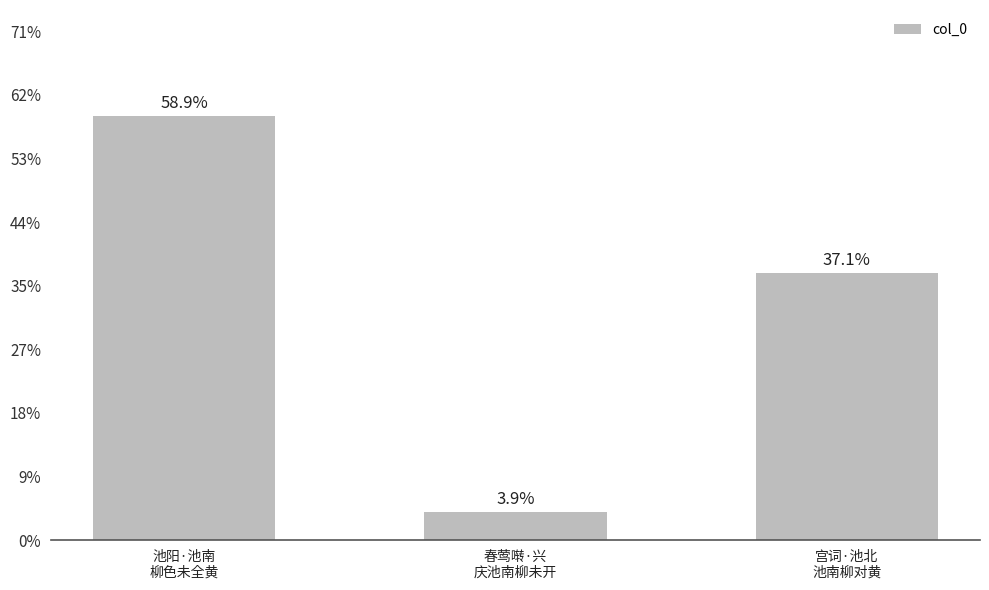

Rank the categories by value from highest to lowest.

池阳·池南
柳色未全黄, 宫词·池北
池南柳对黄, 春莺啭·兴
庆池南柳未开